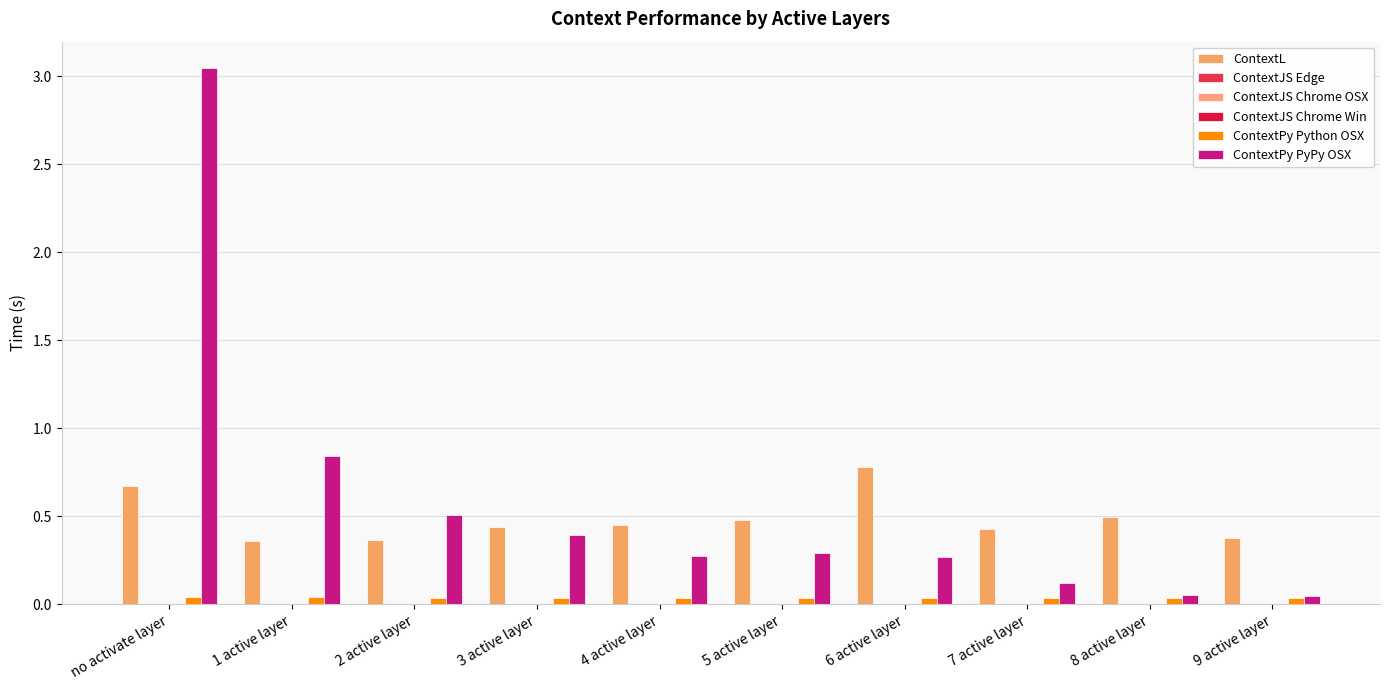

What is the label of the 8th bar from the left?

7 active layer